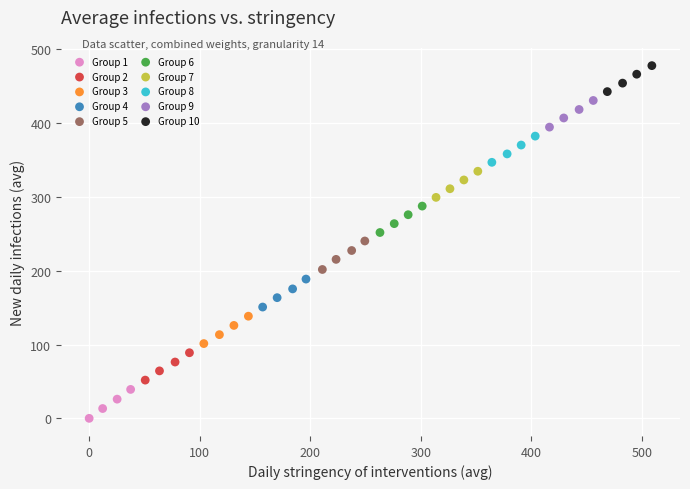

Which series has the largest Y range (max minus min)?

Group 1